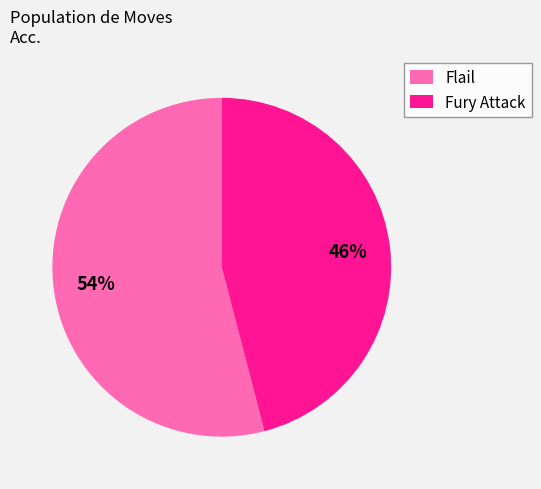

Does Flail represent more than half of the total?

Yes